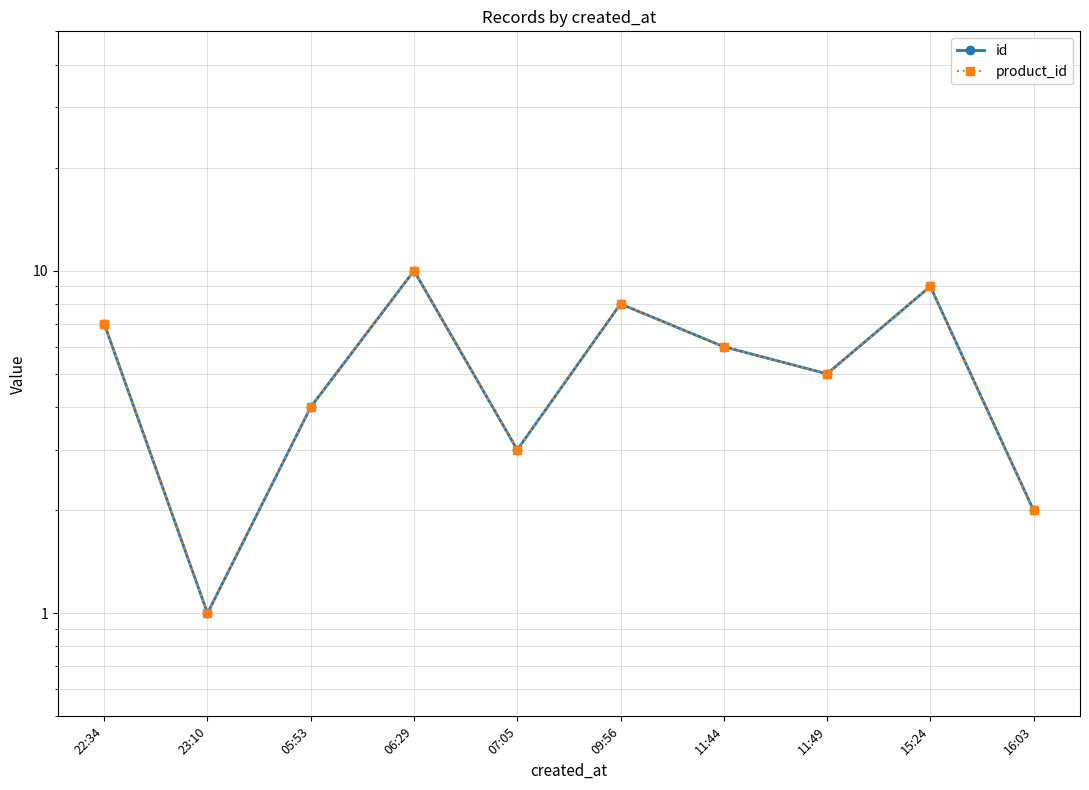

Is this an area chart (filled region under the line)?

No